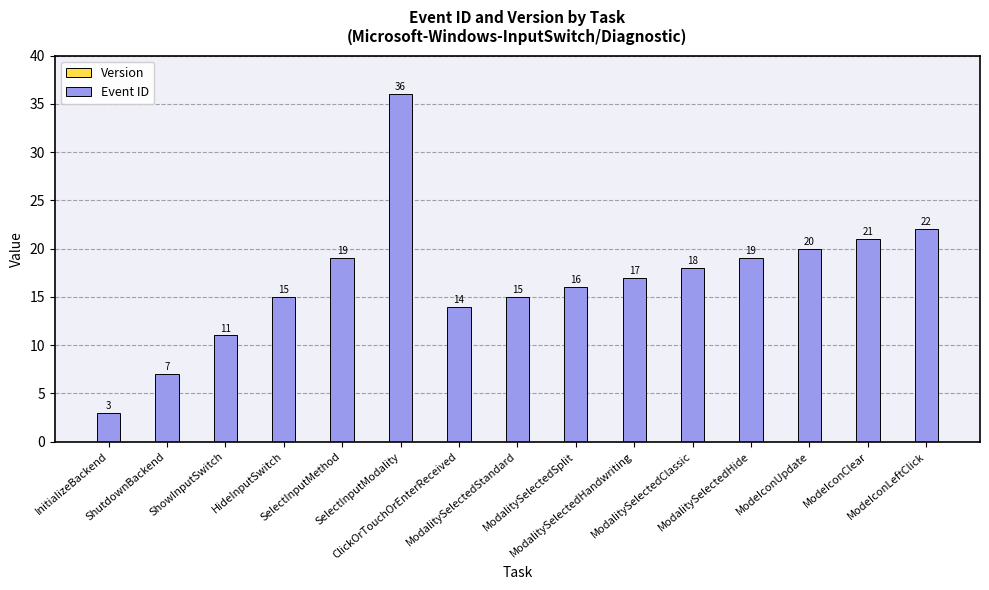

What is the label of the 12th bar from the left?

ModalitySelectedHide